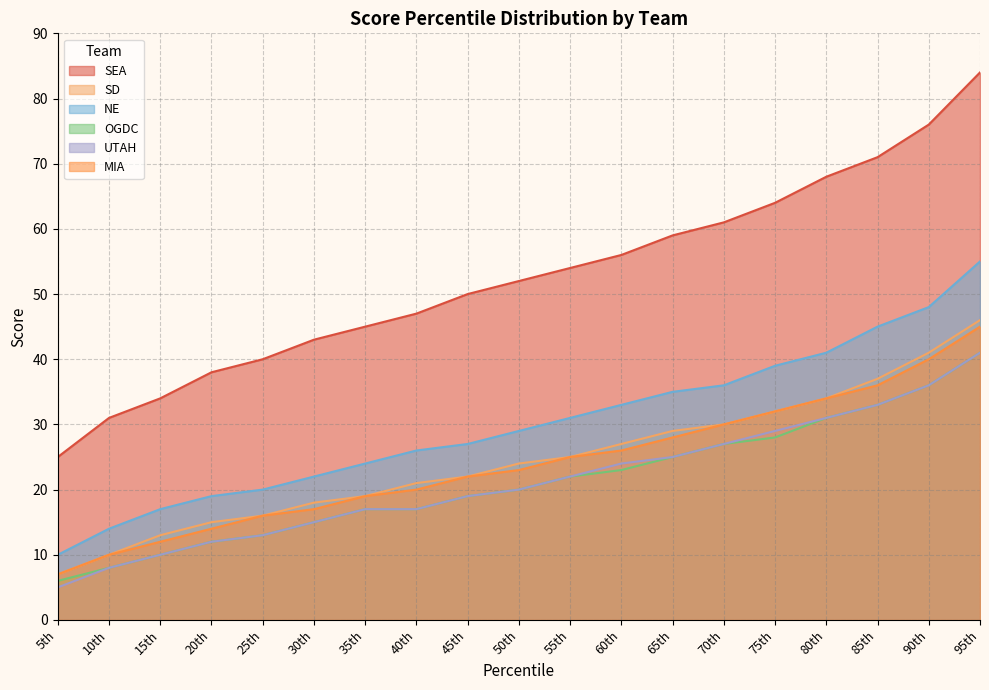

What is the minimum value shown in the chart?

5